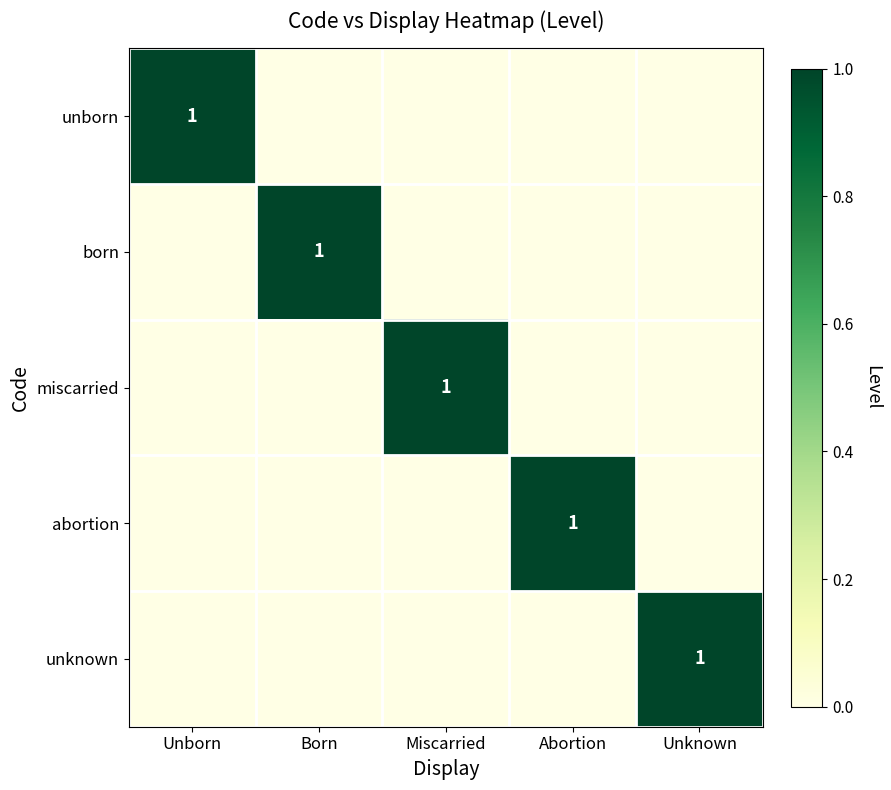

Rank the series at Miscarried from lowest to highest value.

unborn, born, abortion, unknown, miscarried